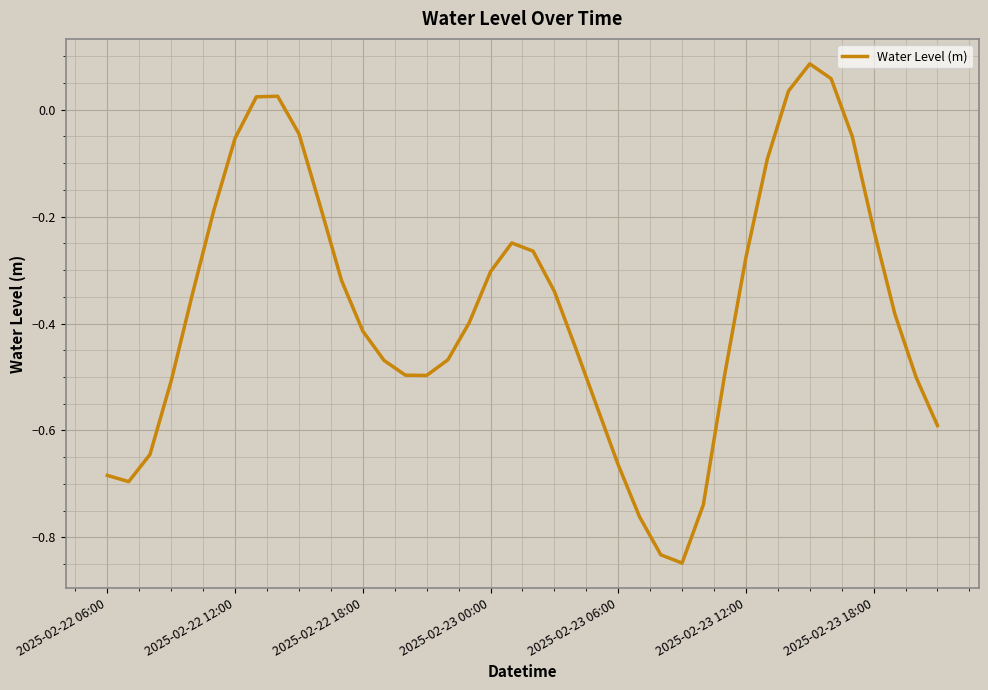

Rank the categories by value from lowest to highest.

27, 26, 25, 28, 2025-02-22 12:00, 2025-02-22 06:00, 24, 2025-02-22 18:00, 39, 23, 2025-02-23 00:00, 38, 15, 14, 29, 13, 16, 22, 12, 17, 37, 2025-02-23 06:00, 21, 11, 18, 30, 20, 19, 36, 2025-02-23 12:00, 10, 31, 2025-02-23 18:00, 35, 9, 7, 8, 32, 34, 33